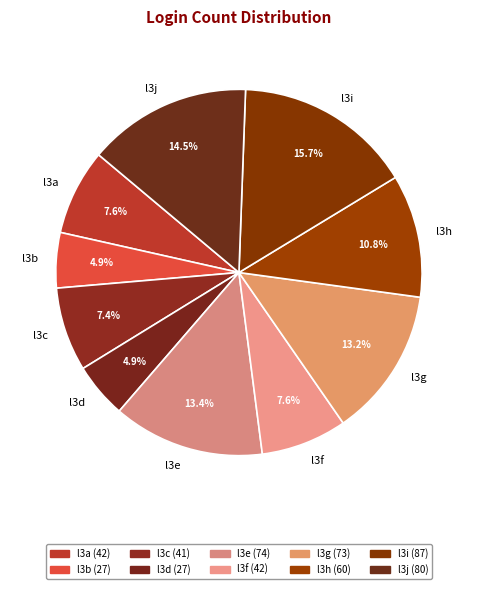

To the nearest percent, what portion does l3e represent?

13%